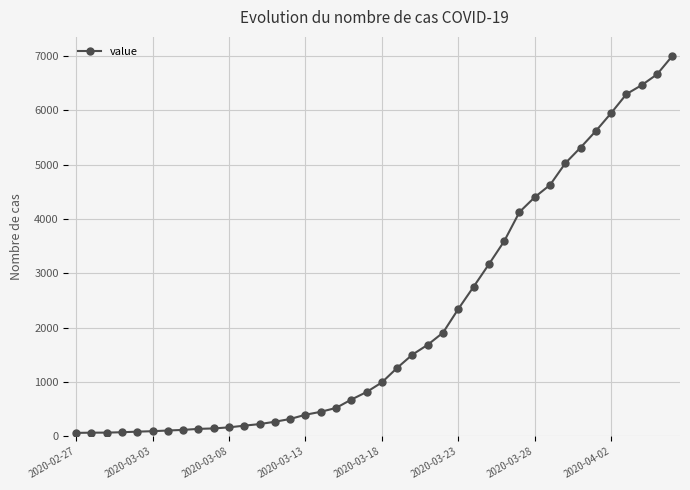

What is the maximum value shown in the chart?

7003